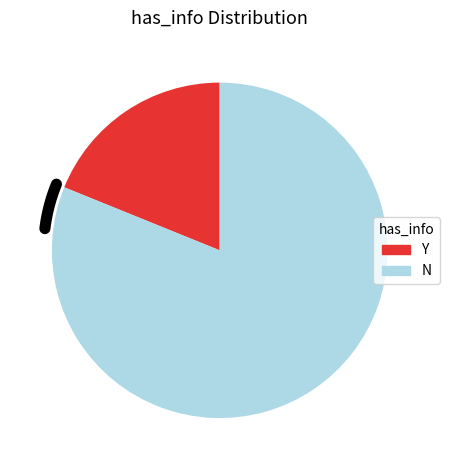

Between N and Y, which is larger?

N